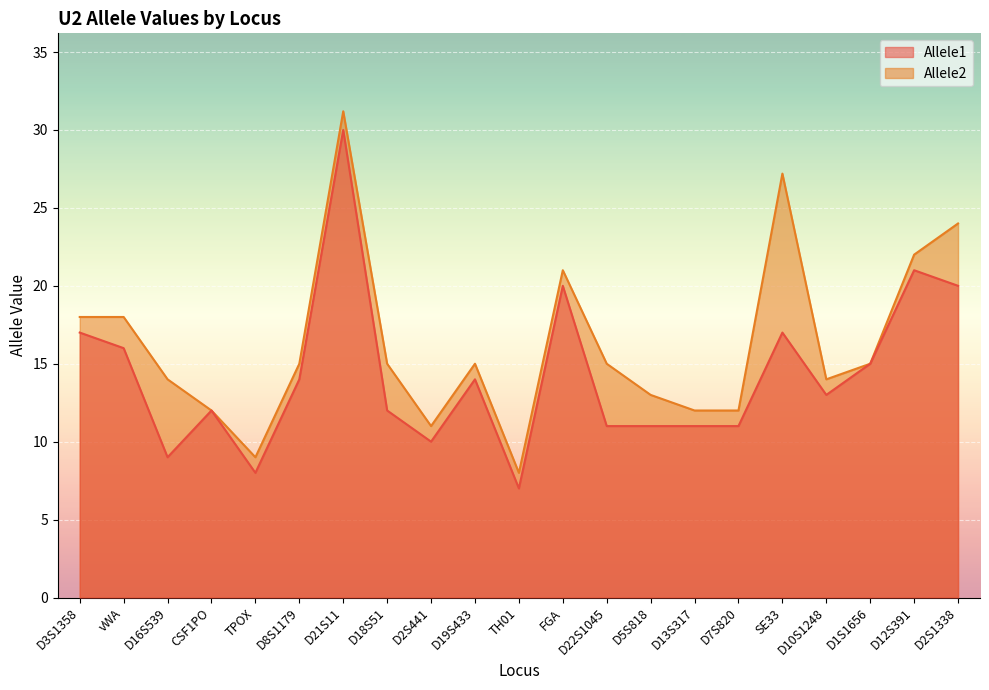

What value does the Allele1 series have at D7S820?

11.0